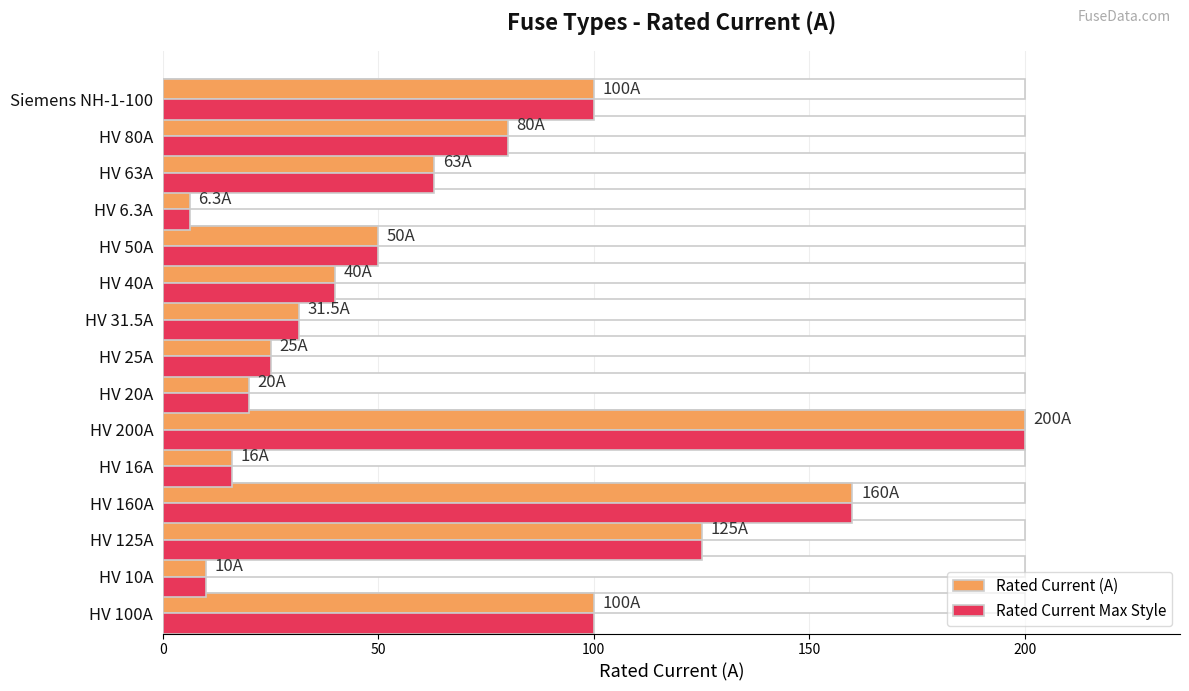

Is it true that Rated Current (A) equals 212.2 at HV 125A?

False